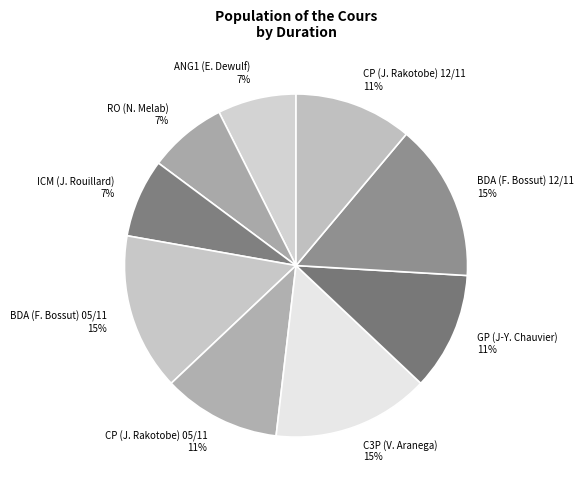

Is GP (J-Y. Chauvier) the majority of the pie?

No